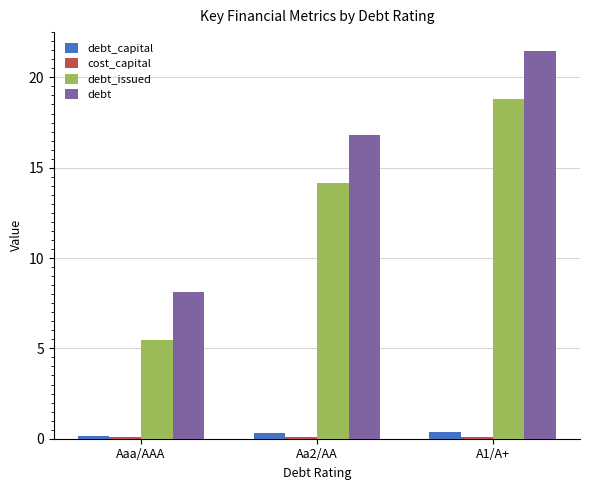

What is the difference between the highest and lowest values at Aaa/AAA?

8.0